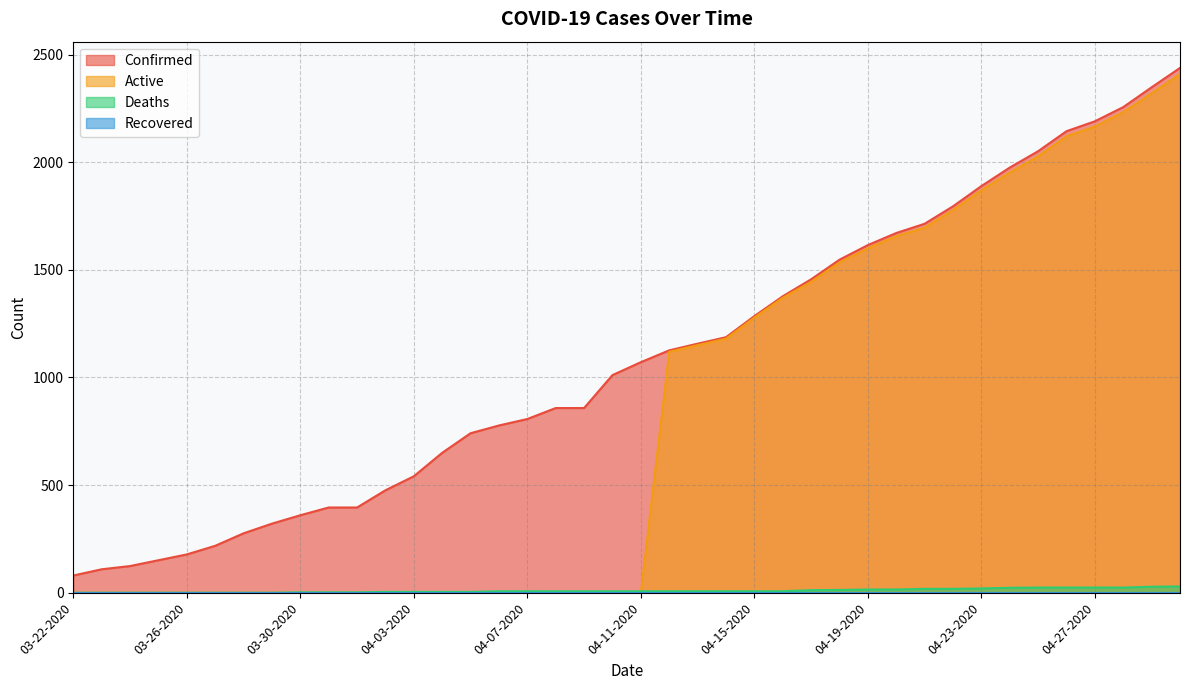

Is it true that Confirmed equals 1547 at 04-18-2020?

True